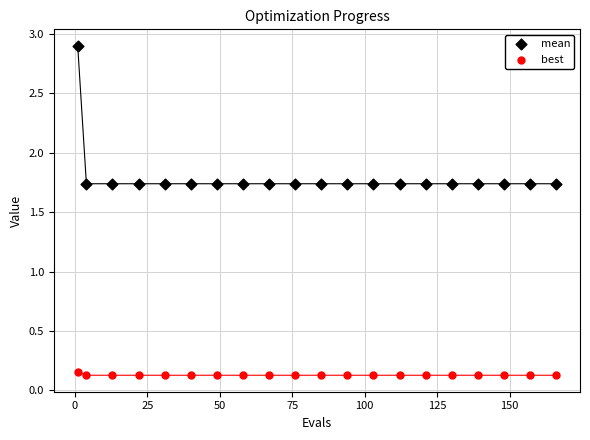

Which series reaches the minimum Y coordinate?

best